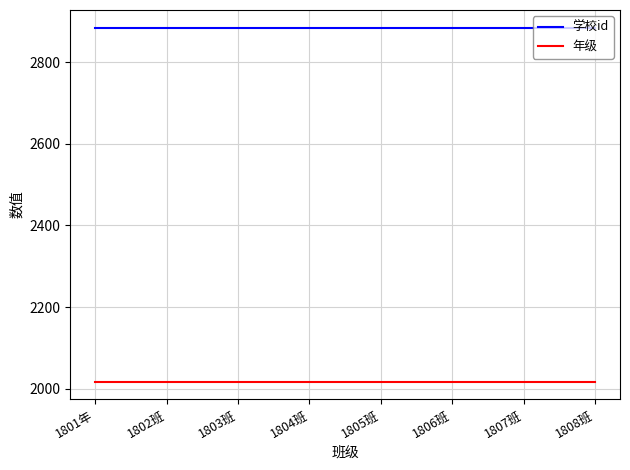

What is the minimum value for 学校id?

2884